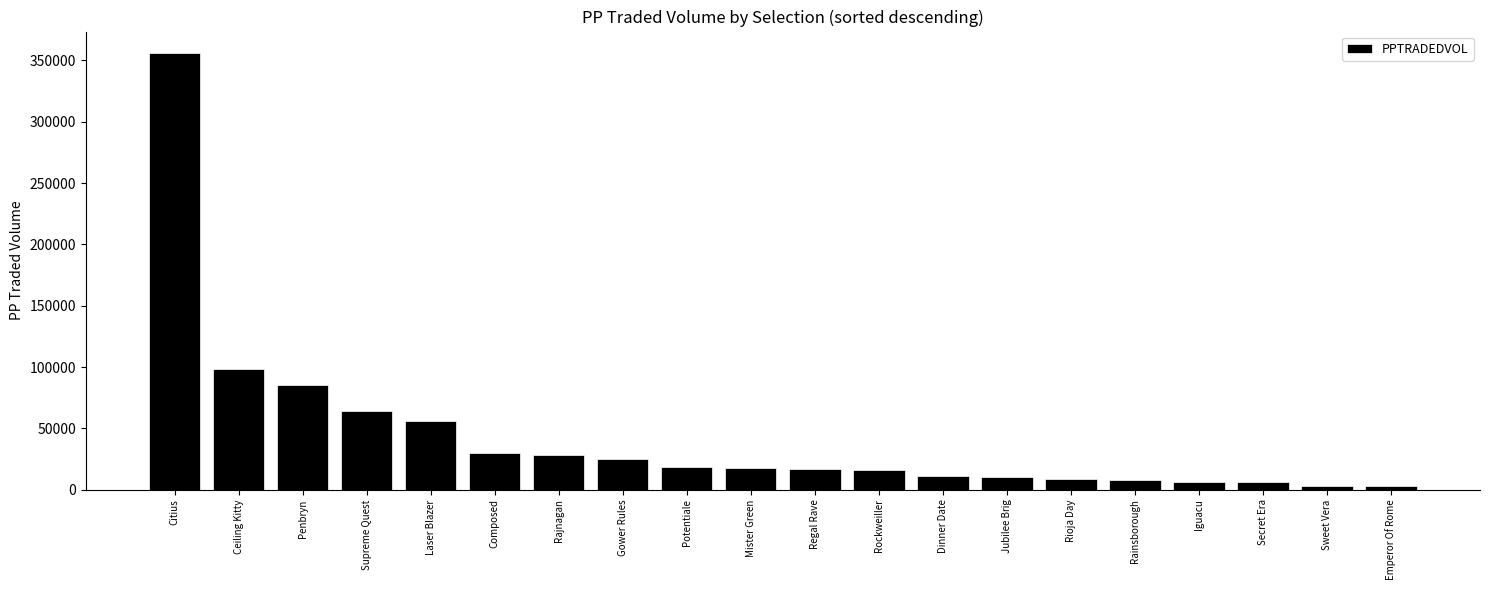

What is the smallest value displayed?

2789.8